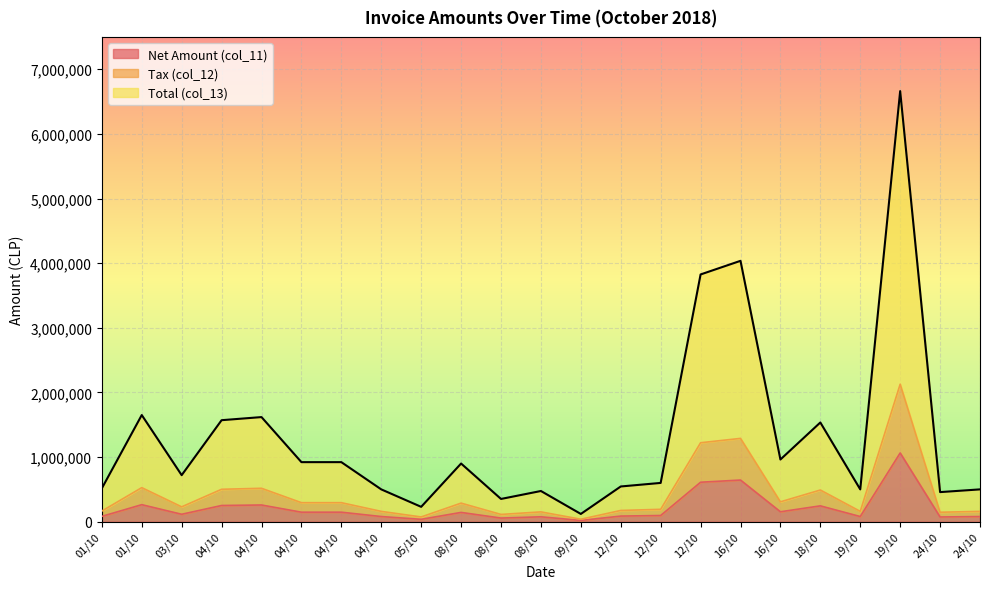

How many series are shown in this chart?

3